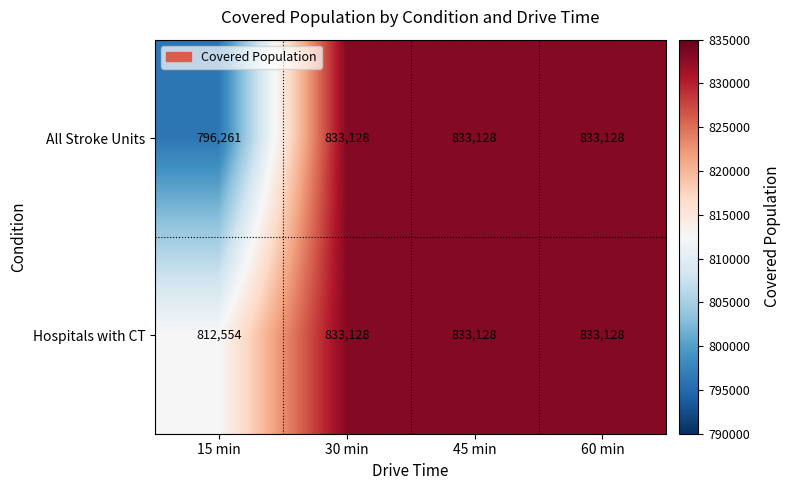

Which series has the largest total across all categories?

Hospitals with CT